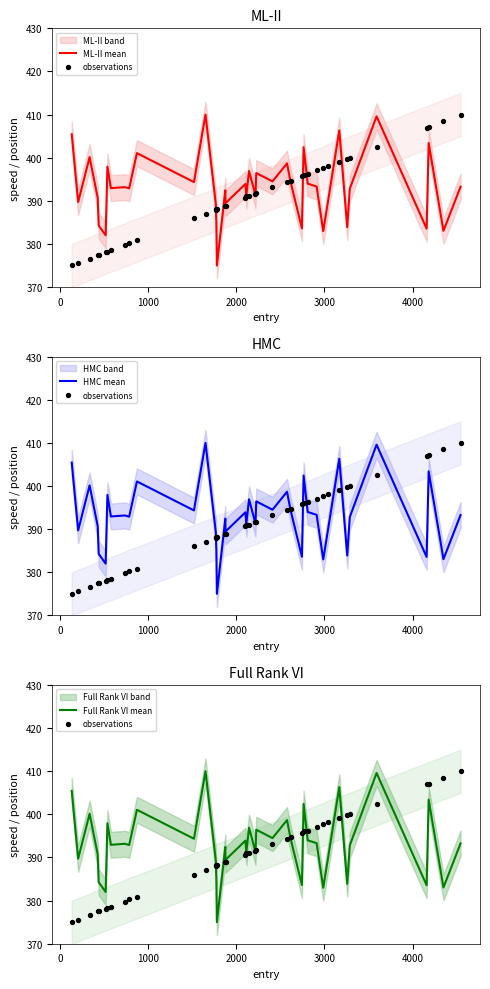

Which series has the largest total across all categories?

ML-II mean